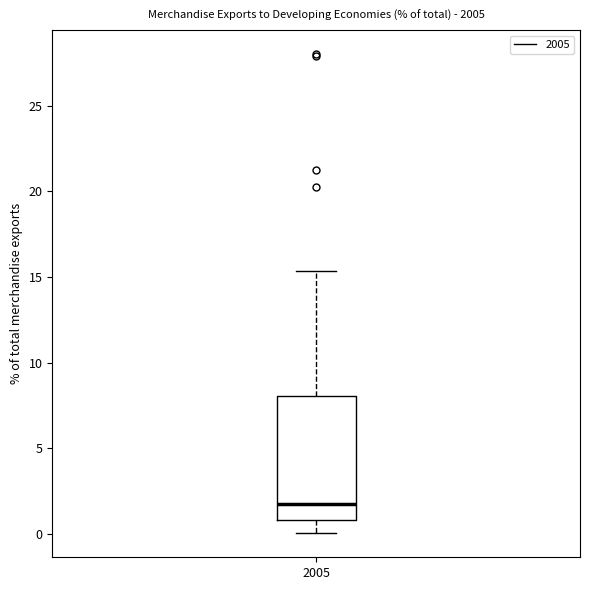

Transcribe this box plot: give where the median line is, the range the box spans, and where the two whiskers end, as read against the y-axis. The values are not printed on the chart, so give them approximately, as read against the axis.

median 1.5, box 1.0 to 8.0, whiskers 0.0 to 15.5